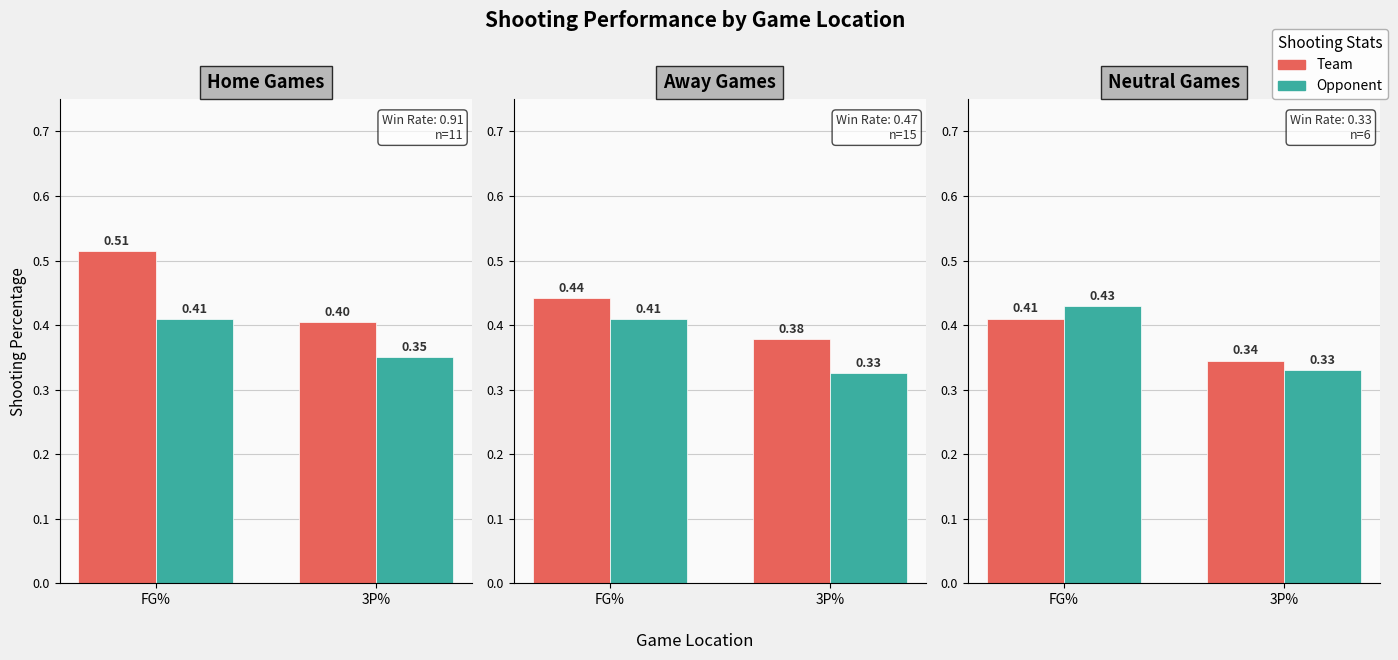

The value of Opponent at 3P% is 0.3. True or false?

True